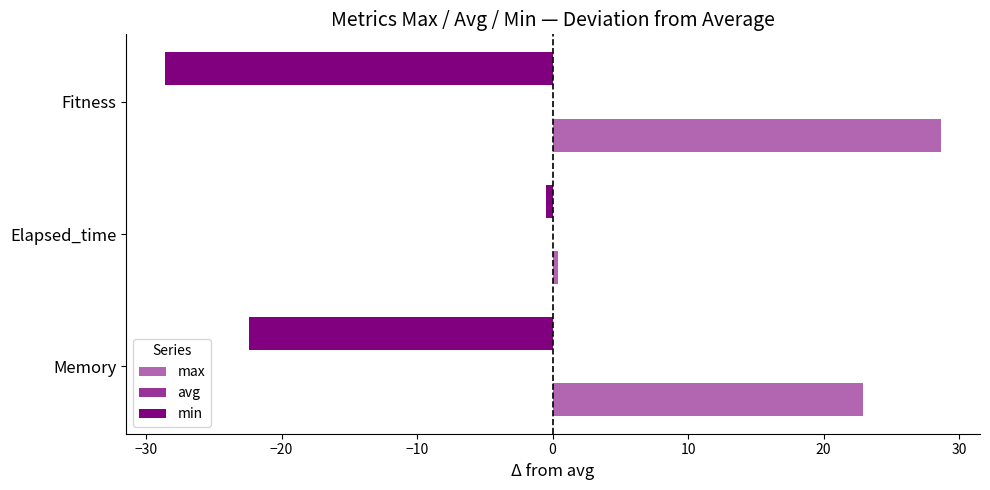

How many data points in min are less than -22?

2